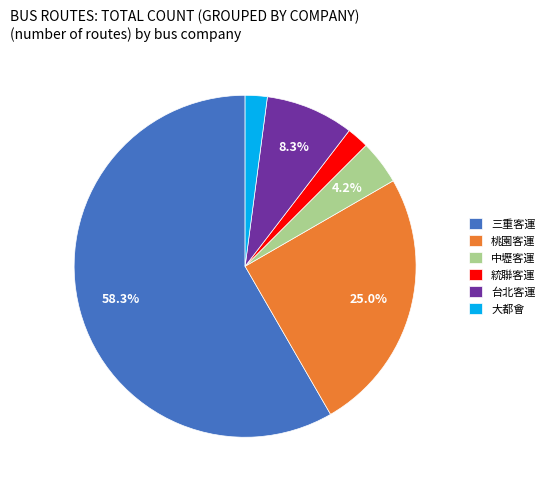

Which category has the biggest portion of the pie?

三重客運